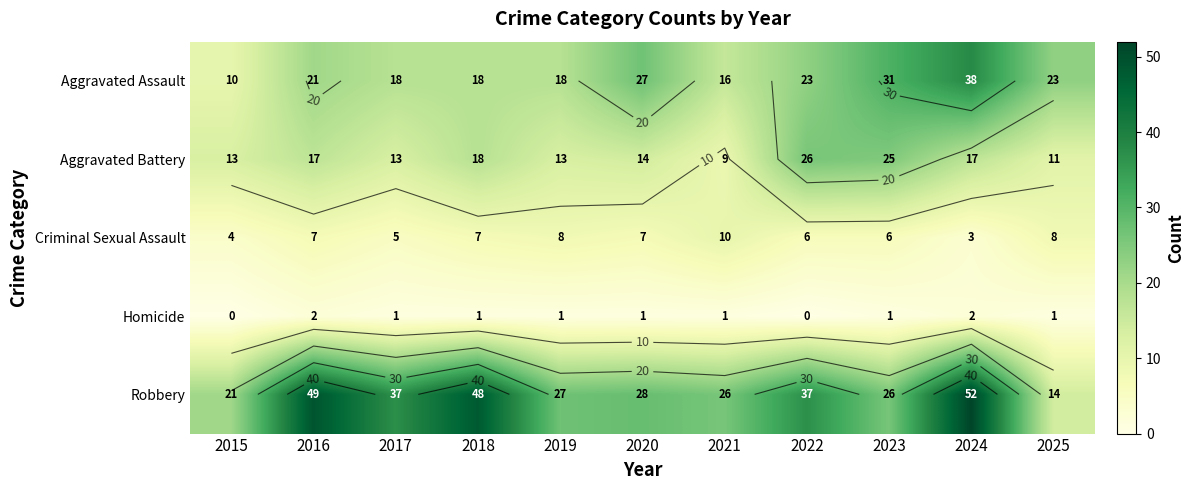

The Criminal Sexual Assault series shows 1 at 2022. True or false?

False